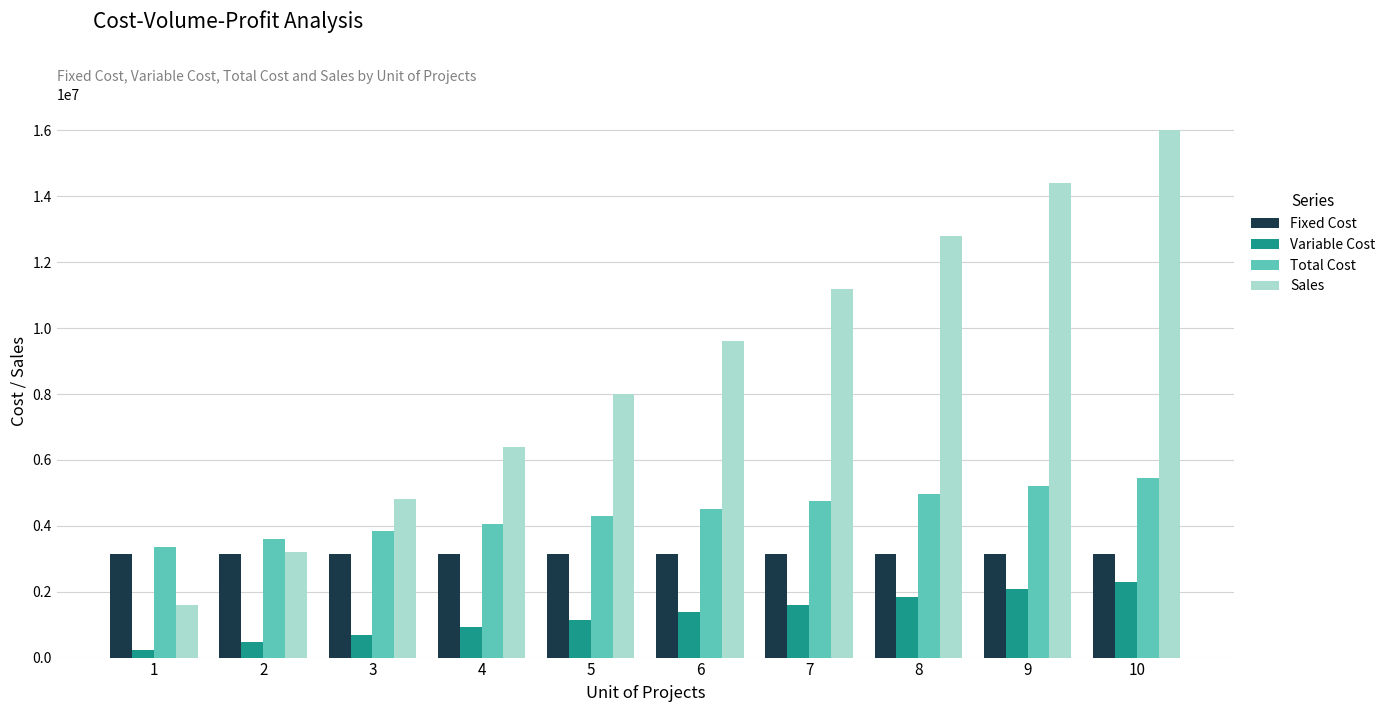

Between 6 and 9, which series saw the biggest shift?

Sales